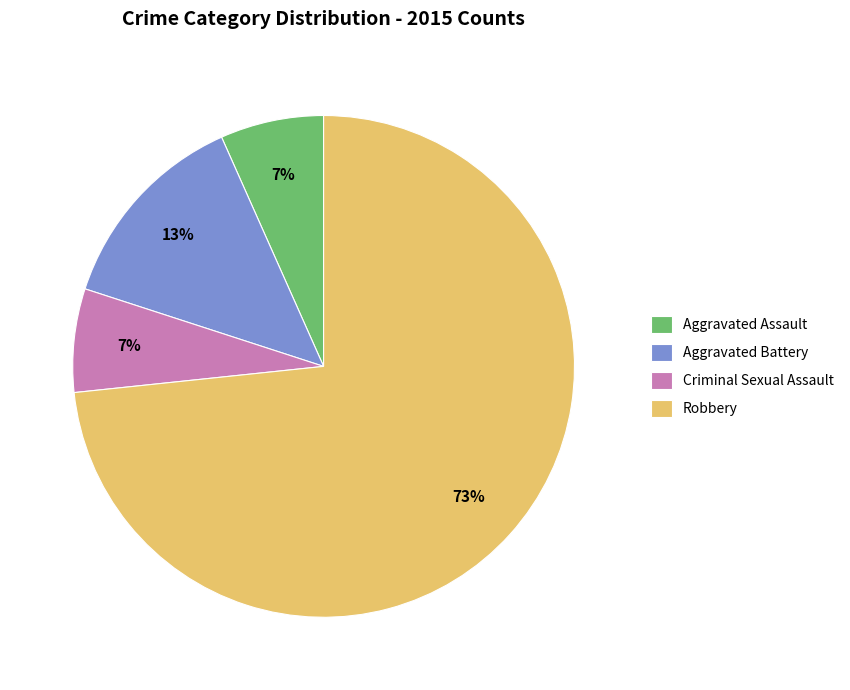

Approximately how many times larger is the value at Aggravated Assault compared to Criminal Sexual Assault?

1.0